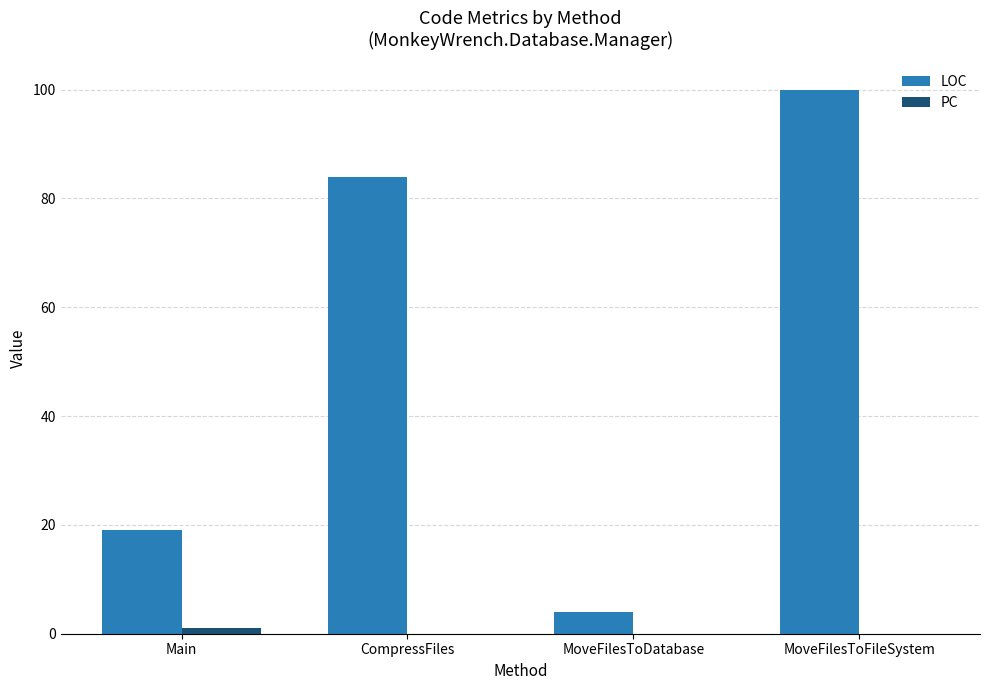

Where is LOC nearest to the value 52?

CompressFiles